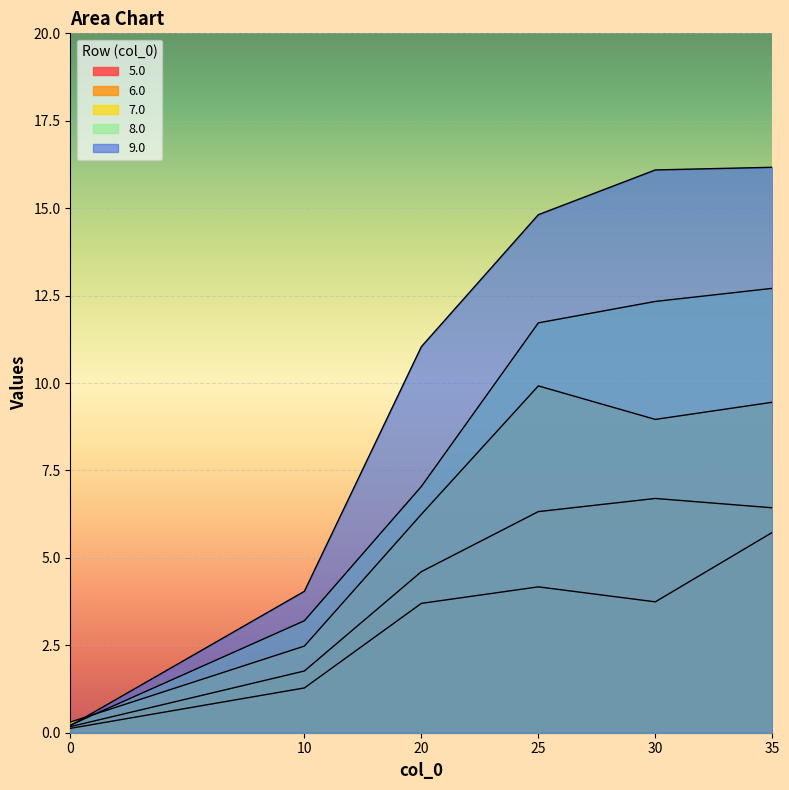

Which series has the largest range (max minus min)?

9.0